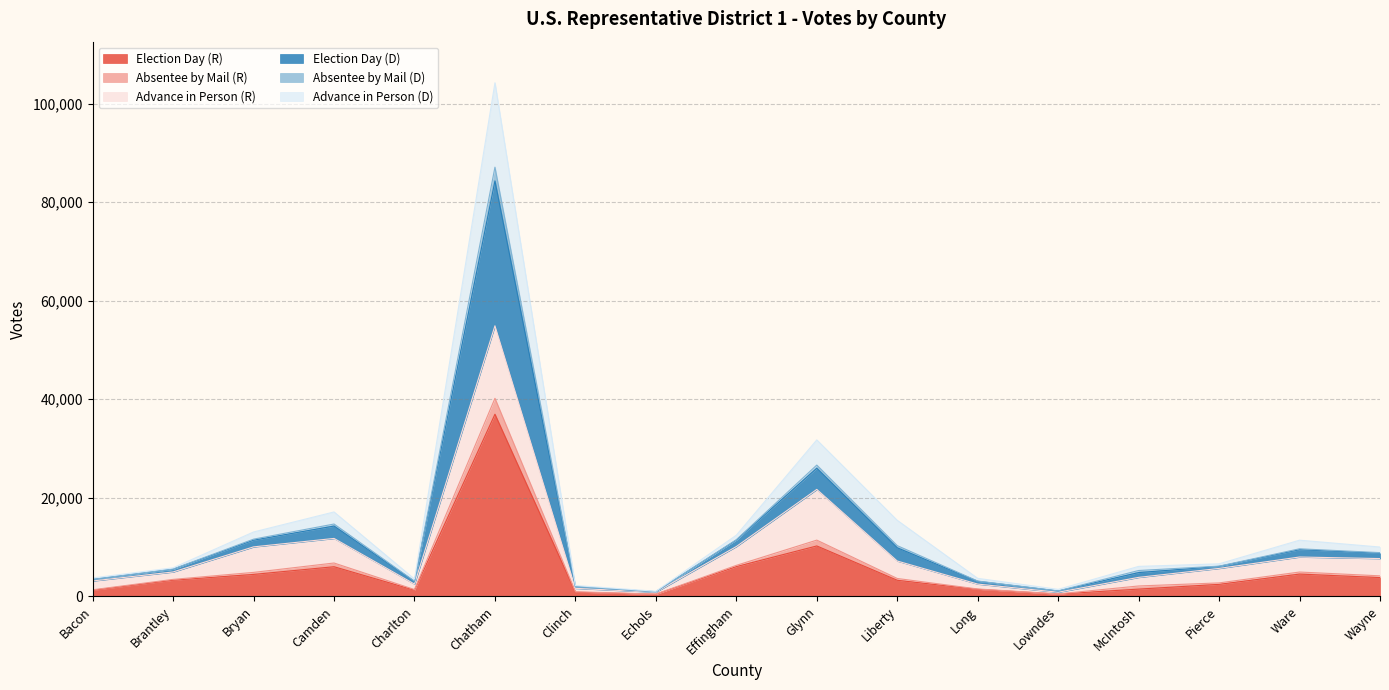

Does the chart display data point markers on the line(s)?

No